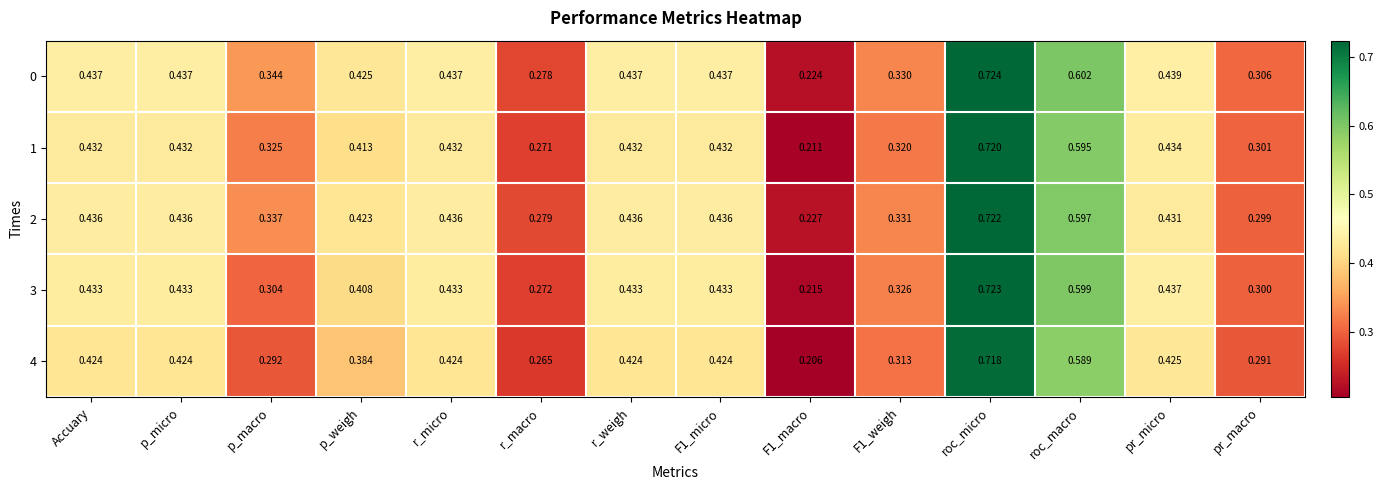

Is the value of 2 at pr_micro greater than the value of 4 at p_macro?

Yes